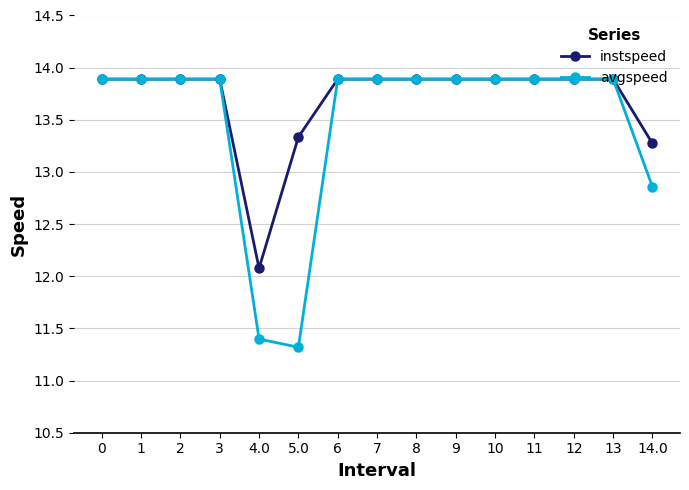

At 14.0, list the series in order from smallest to largest.

avgspeed, instspeed